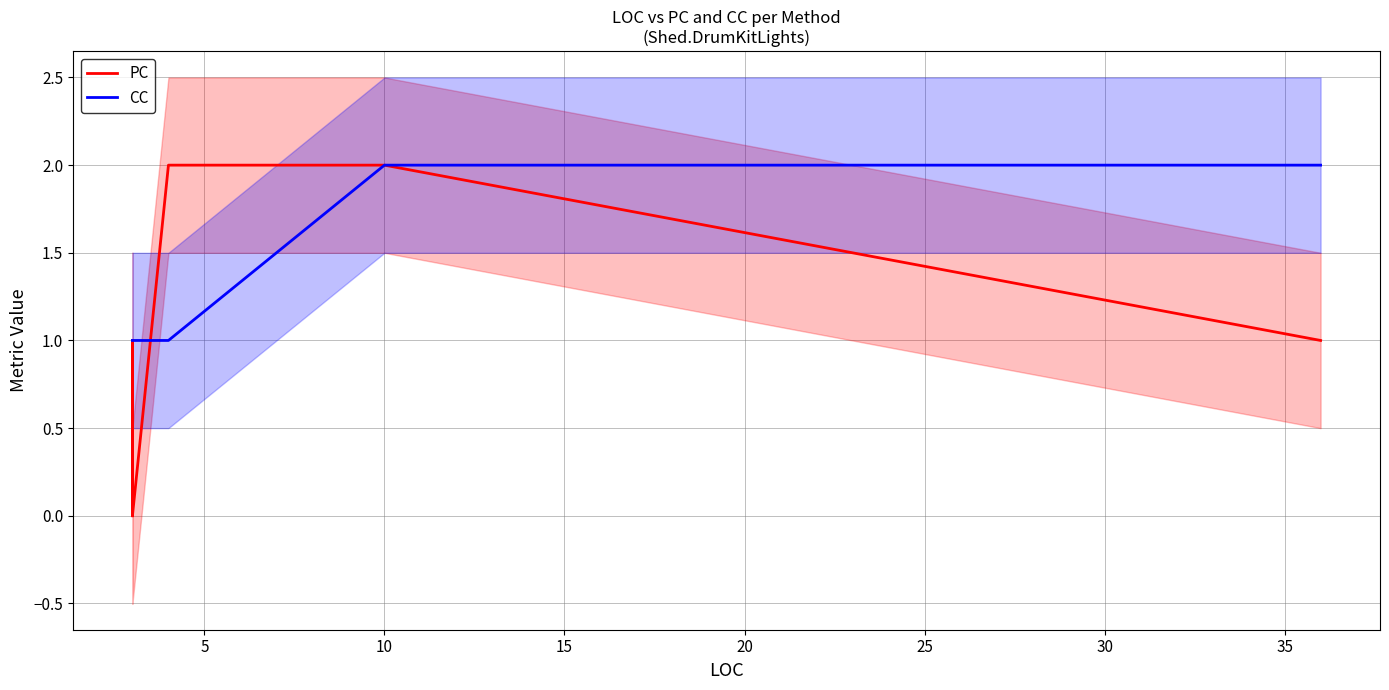

Does the chart display data point markers on the line(s)?

No